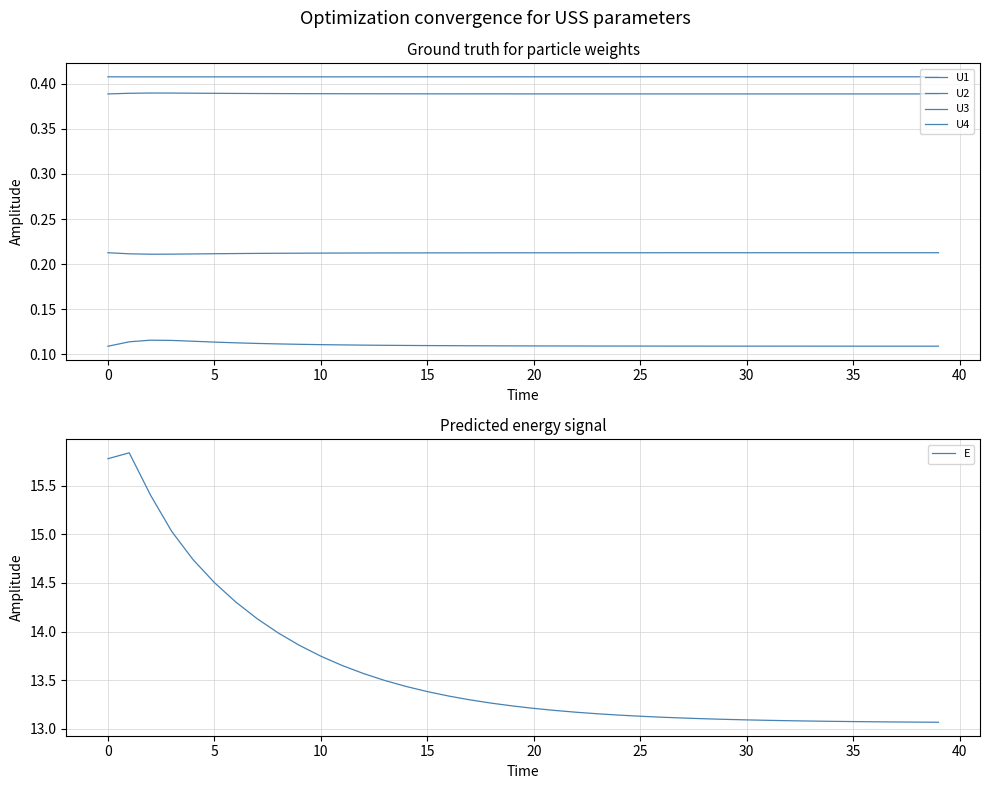

What is the maximum value for U1?

0.4